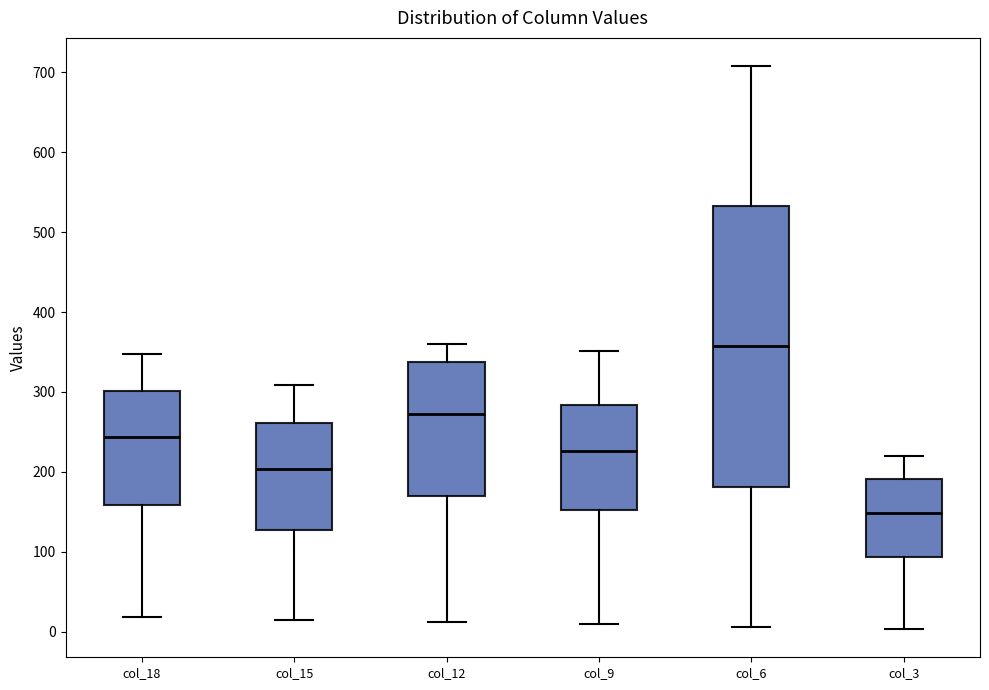

Reading left to right, read every box against the y-axis: the position of its median line, the range the box covers, and the ends of its whiskers. The values are not printed on the chart, so give them approximately, as read against the axis.

col_18: median 240, box 160 to 300, whiskers 20 to 350
col_15: median 200, box 130 to 260, whiskers 20 to 310
col_12: median 270, box 170 to 340, whiskers 10 to 360
col_9: median 230, box 150 to 280, whiskers 10 to 350
col_6: median 360, box 180 to 530, whiskers 10 to 710
col_3: median 150, box 90 to 190, whiskers 0 to 220